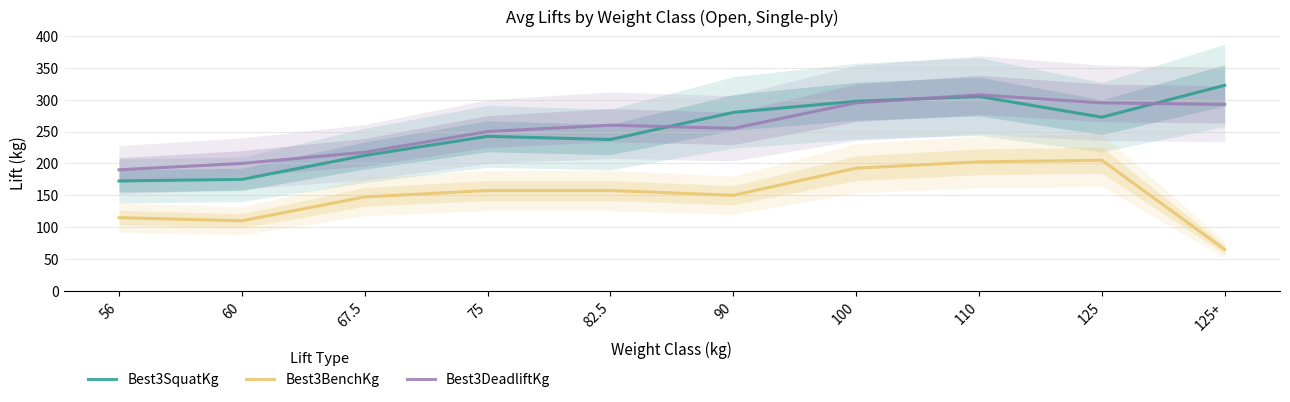

True or false: Best3DeadliftKg has more than 2 points higher than both neighbors.

False